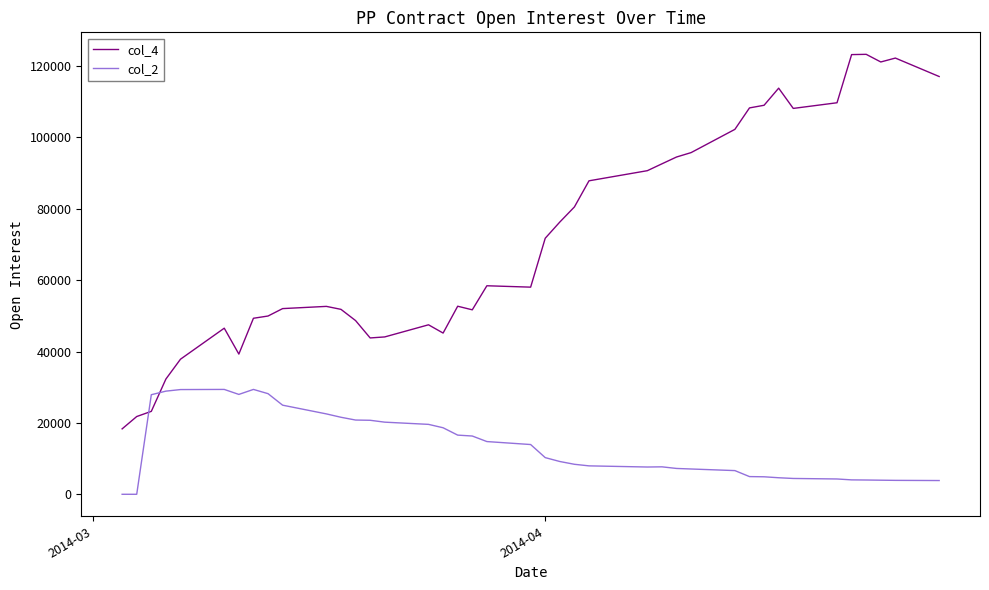

Rank the series by their average value, from highest to lowest.

col_4, col_2